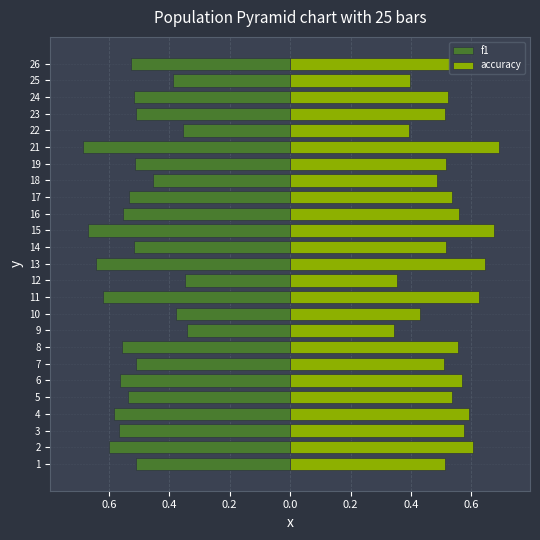

What is the value of the accuracy bar at the 14th from the left?

0.5